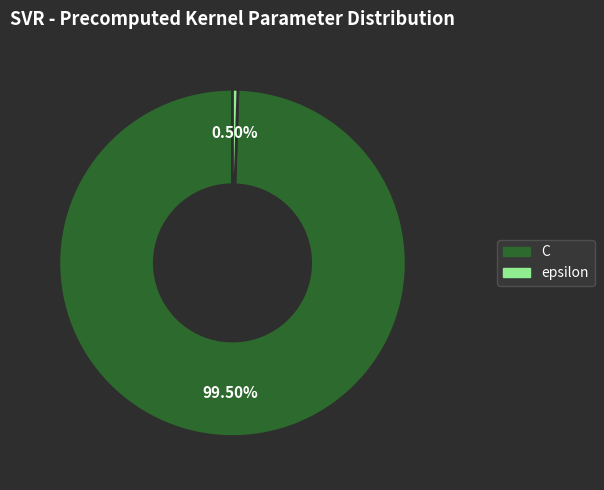

Which slice is the largest?

C